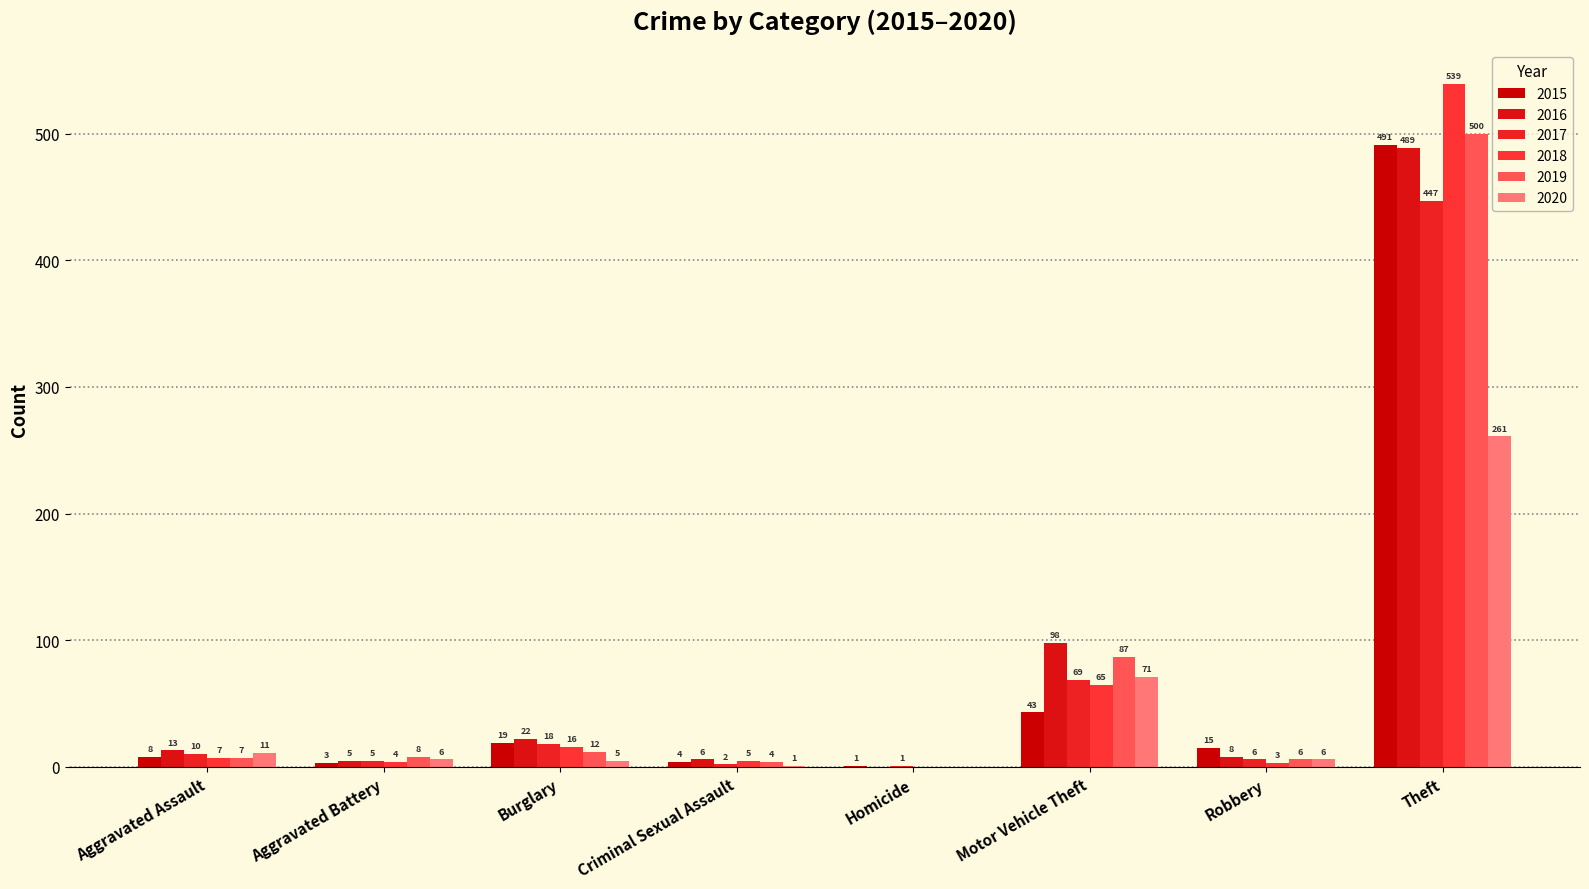

How many groups of bars are there?

8